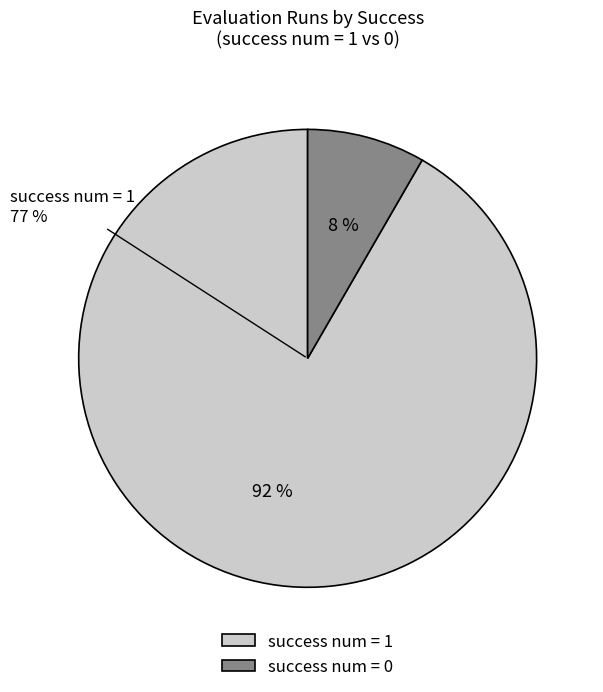

The success num = 0 slice represents 20% of the pie. True or false?

False